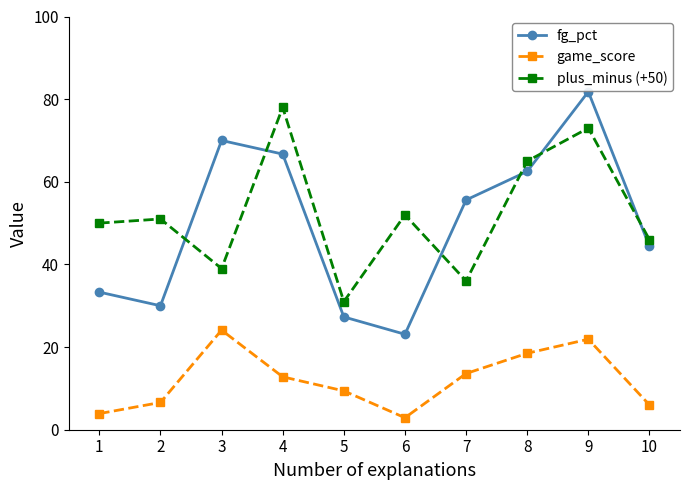

Which category has the highest value in the game_score series?

3